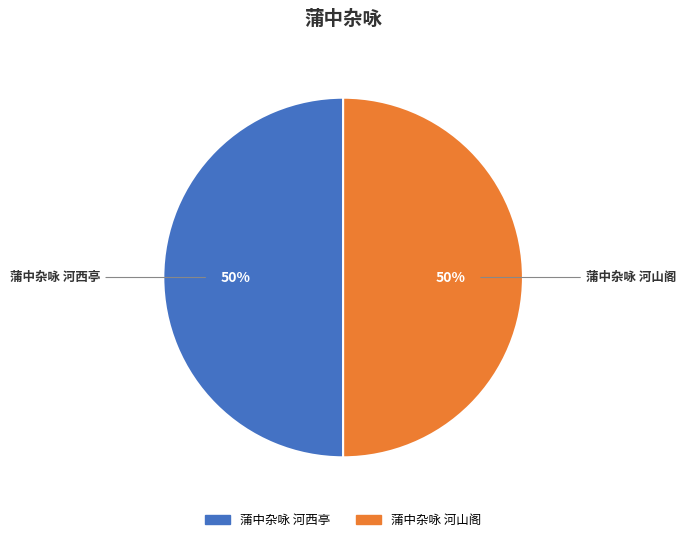

To the nearest percent, what percentage of the pie is 蒲中杂咏 河西亭?

50%